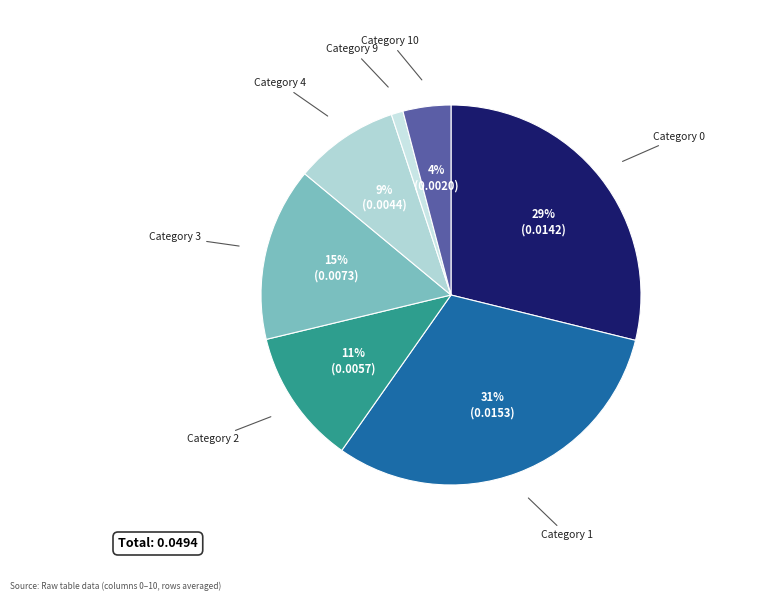

How many slices are in this pie chart?

7